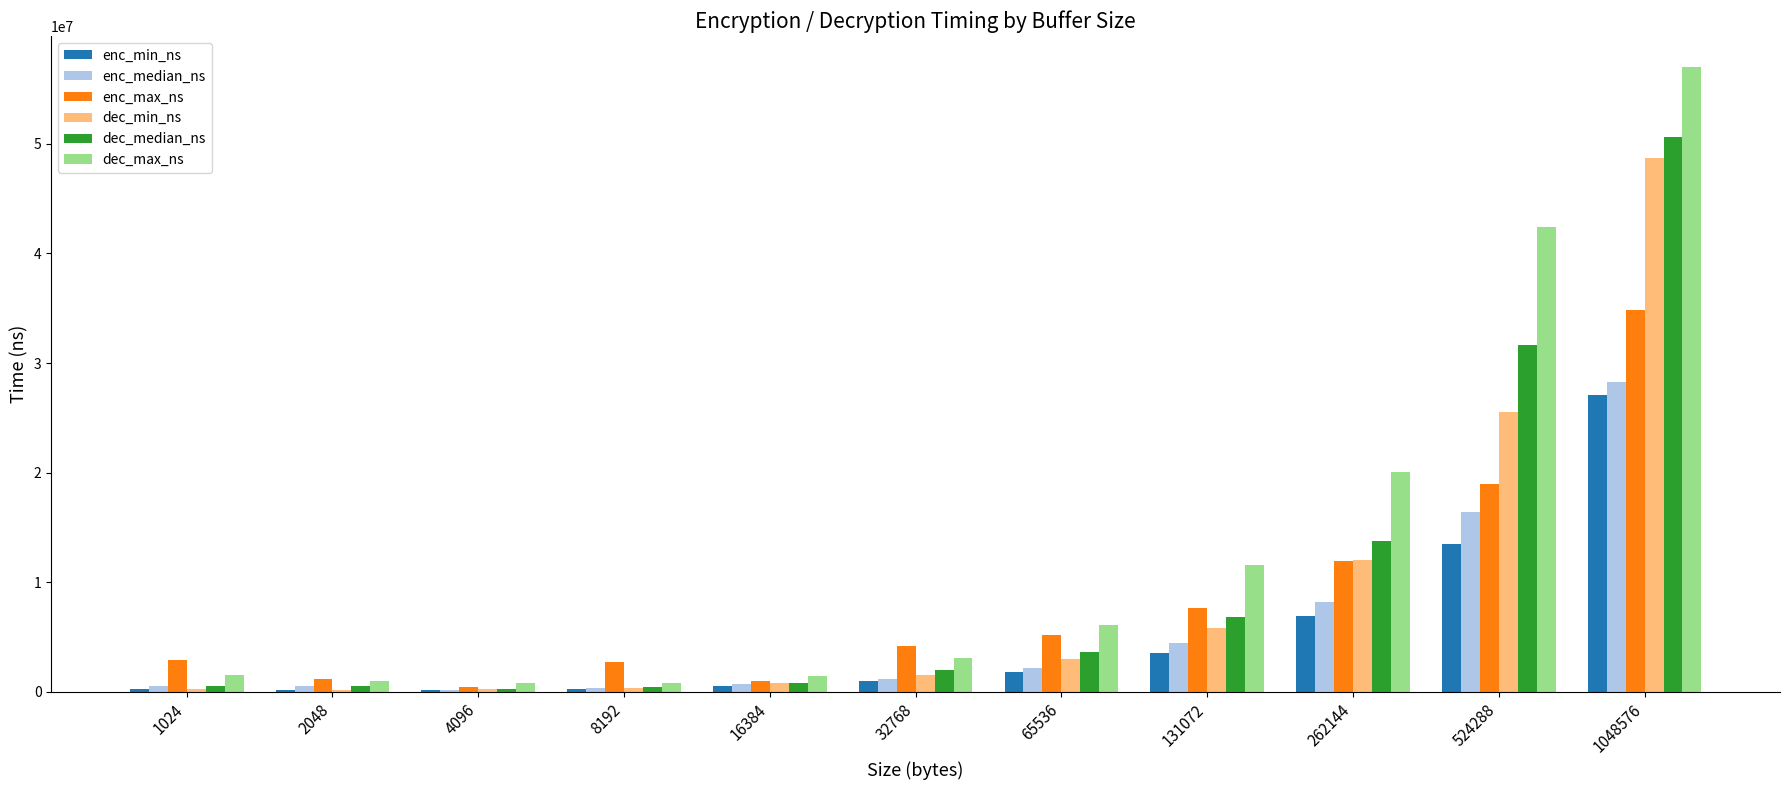

Which series changed the most between 16384 and 1048576?

dec_max_ns